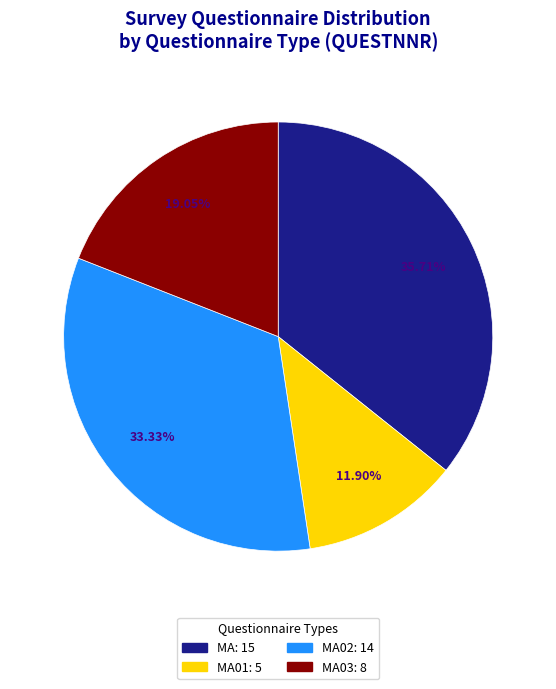

Does any single category account for the majority?

No